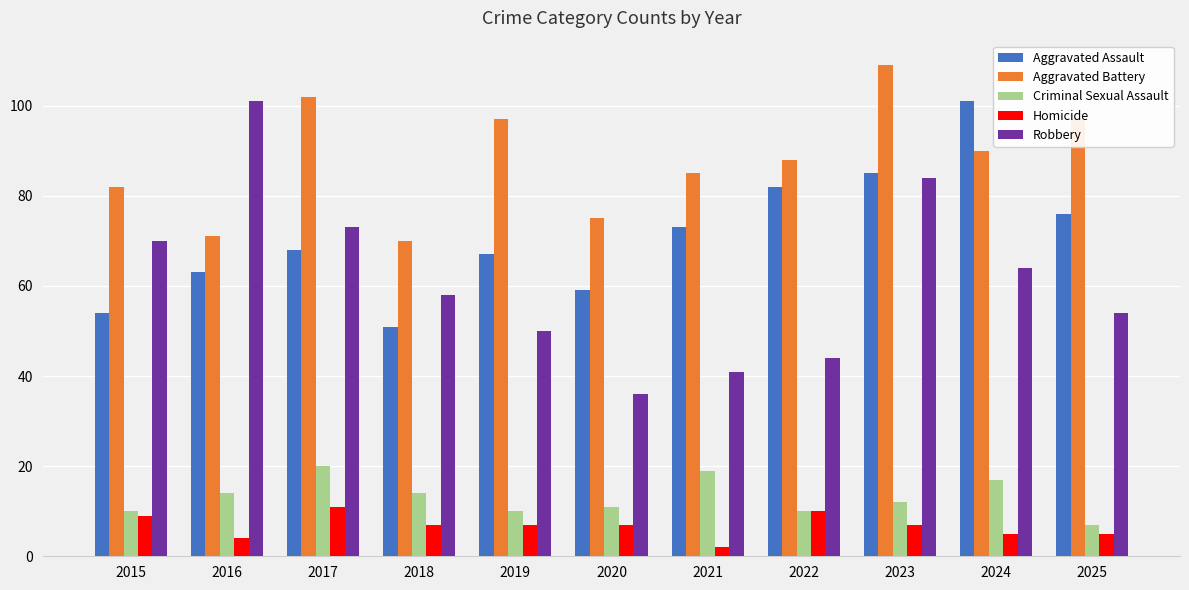

How many distinct data groups are displayed?

5